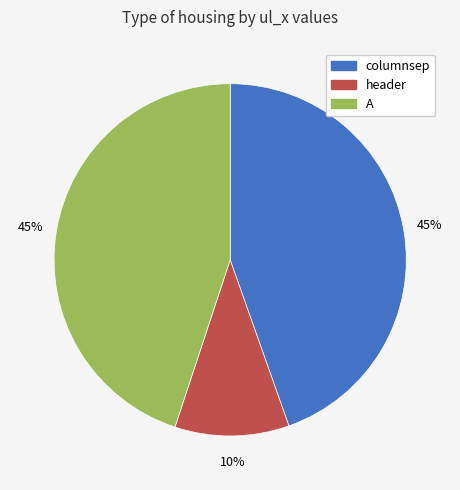

What is the smallest slice in the pie chart?

header